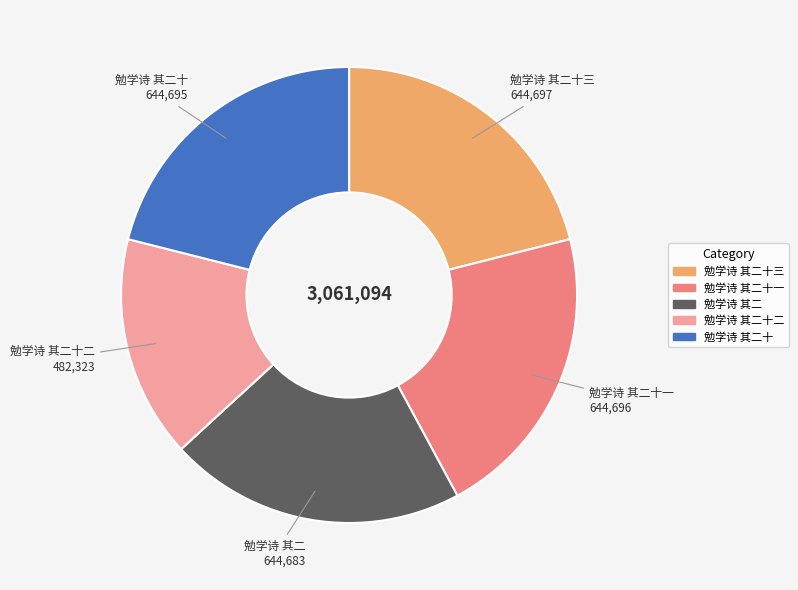

Does any single category account for the majority?

No